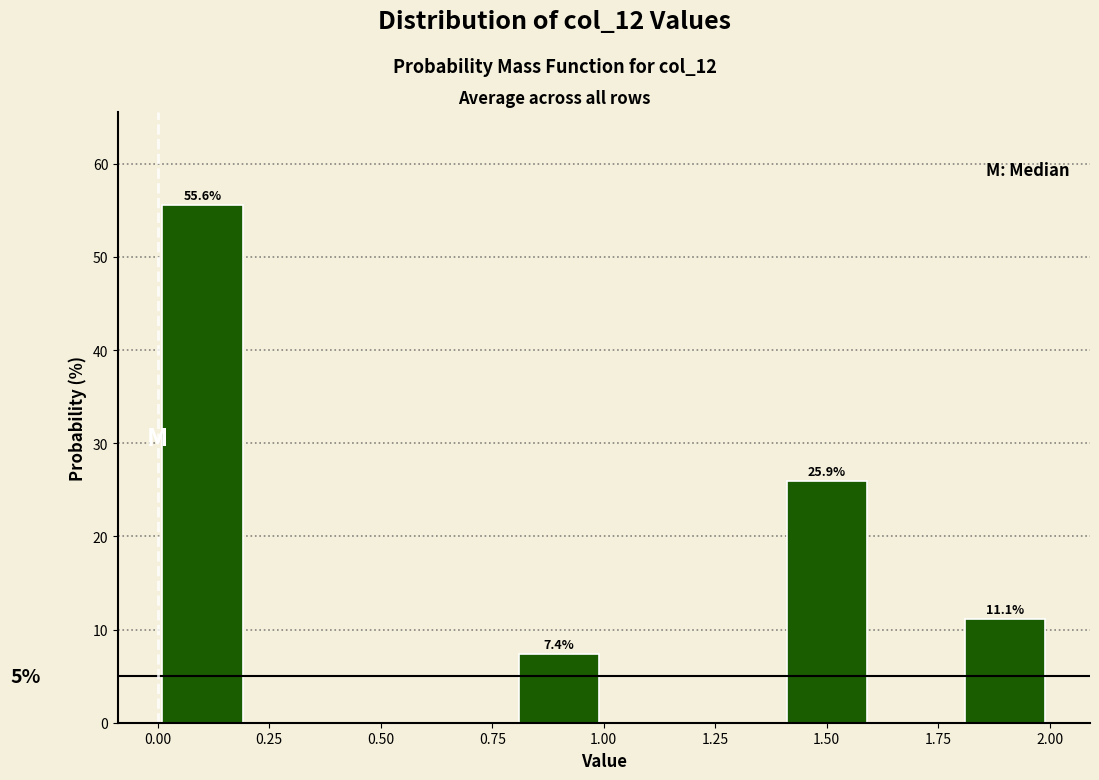

Over which range of the x-axis is the bar tallest?

0.0 to 0.2